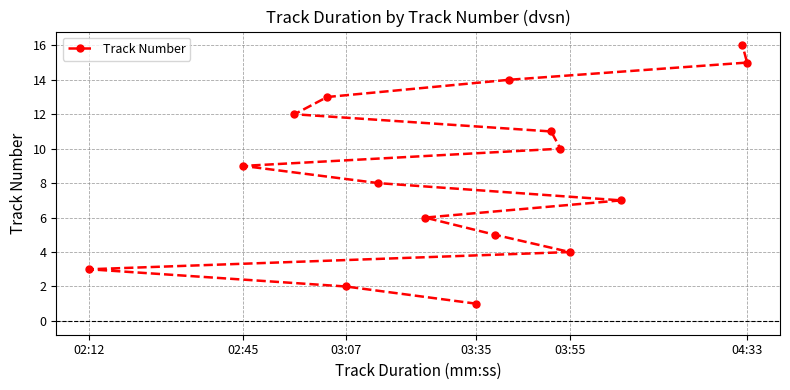

What is the minimum value shown in the chart?

1